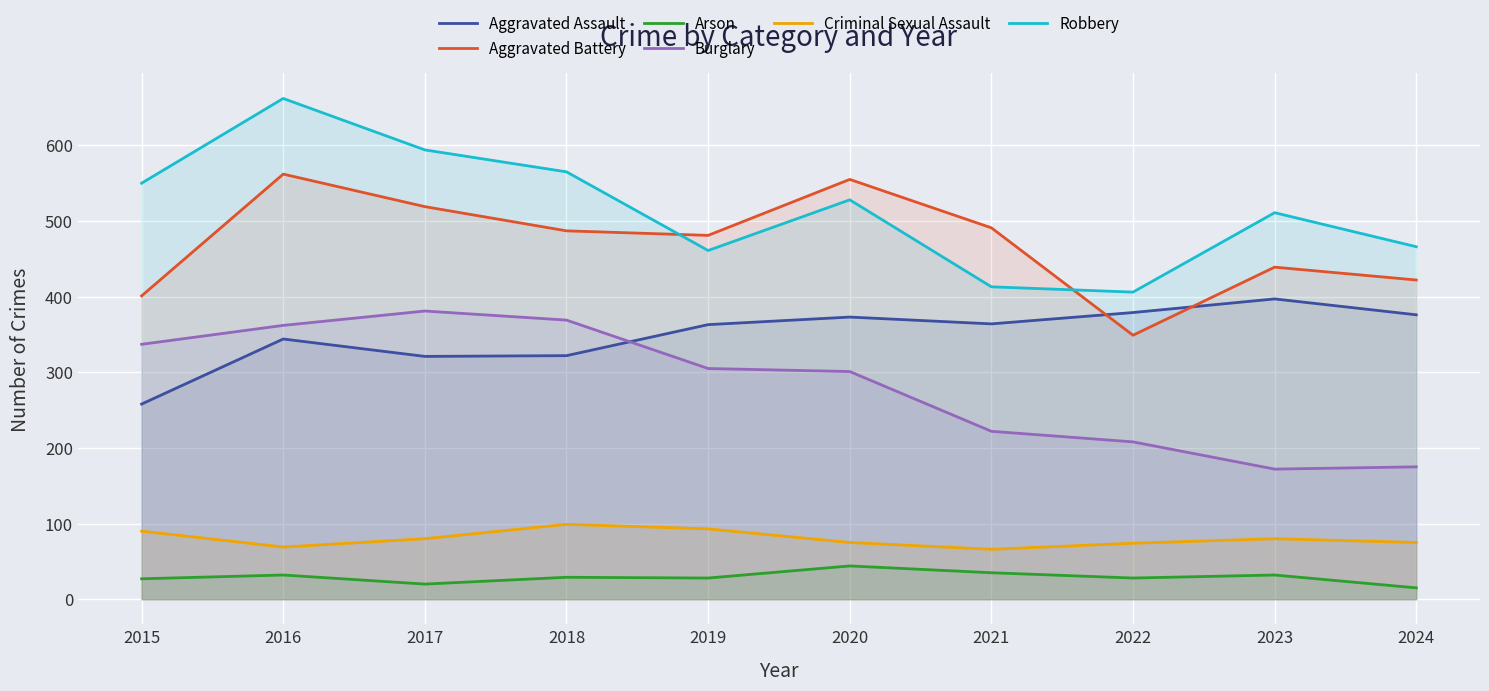

At how many categories does at least one series exceed 643?

1